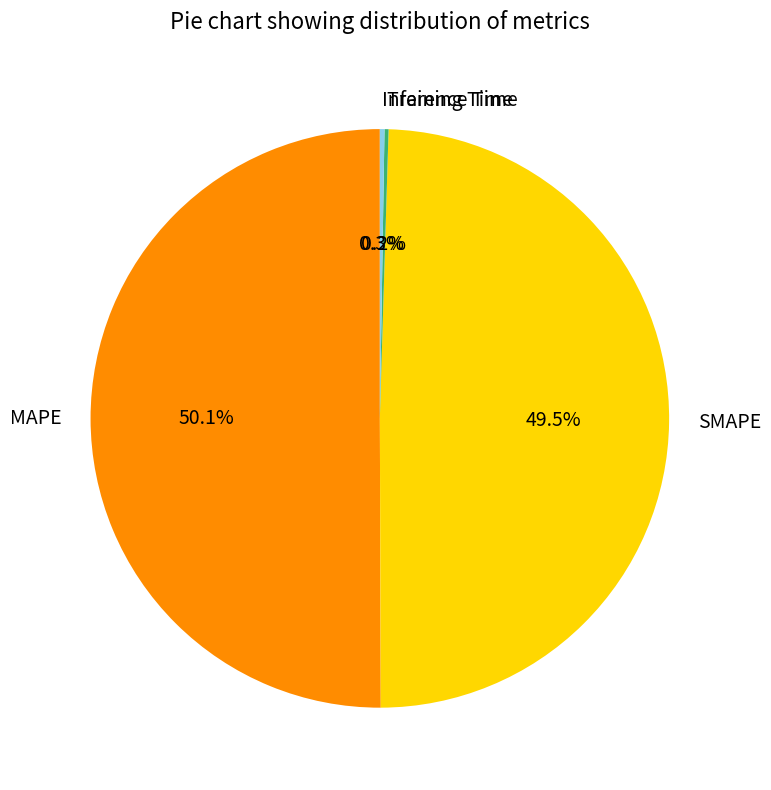

What is the majority slice?

MAPE